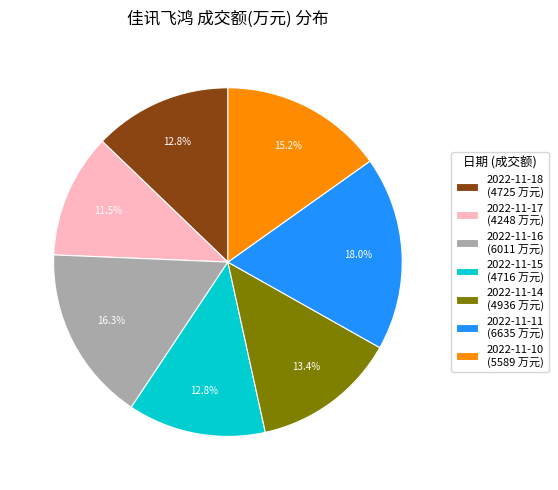

The 2022-11-11 slice represents 3% of the pie. True or false?

False